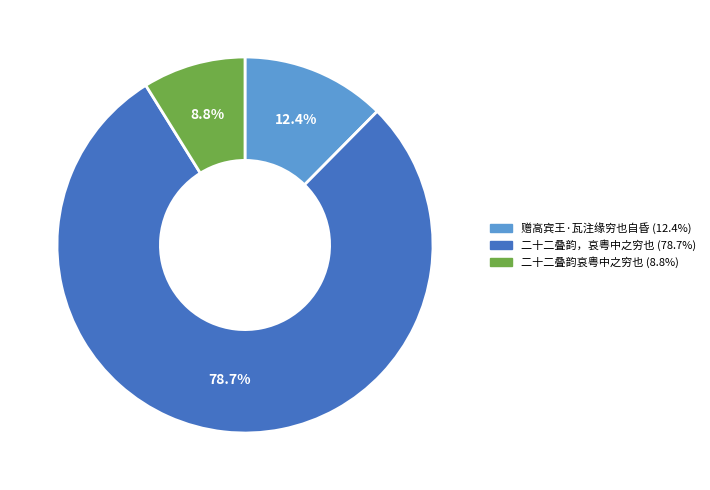

The 二十二叠韵，哀粤中之穷也 slice represents 79% of the pie. True or false?

True